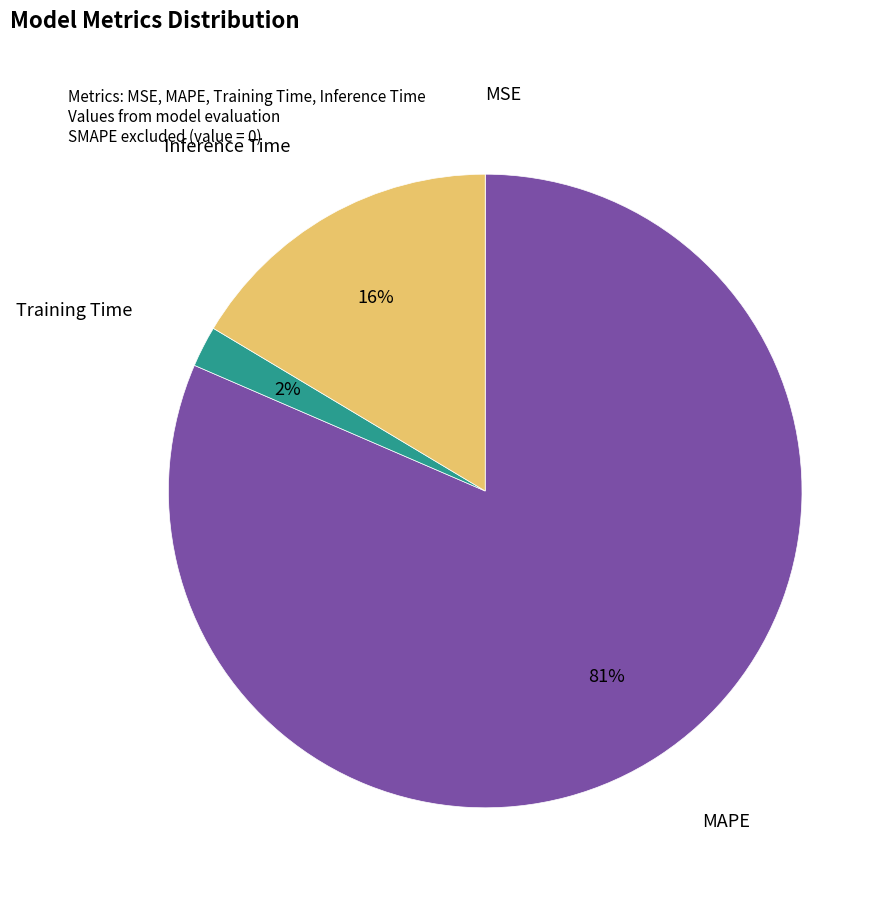

To the nearest percent, what is the average slice percentage?

25%